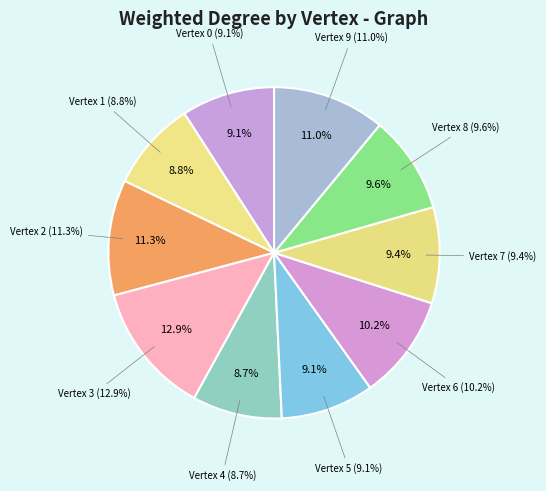

To the nearest percent, what is the difference between the 0 and 6 slice percentages?

1%